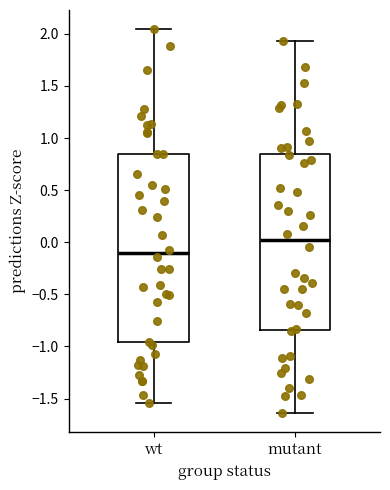

Which box is the tallest, from its lower edge to its upper edge?

wt